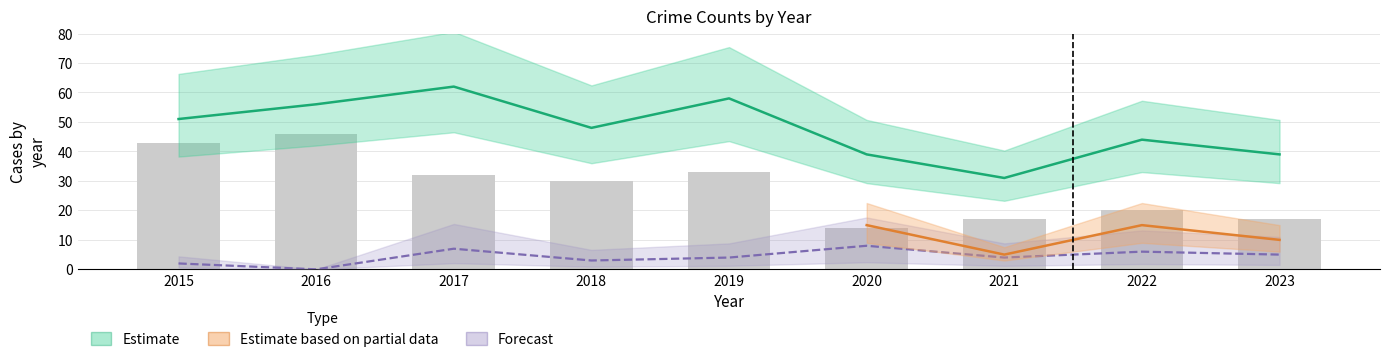

What is the value of the Aggravated Battery bar at the 4th from the left?

3